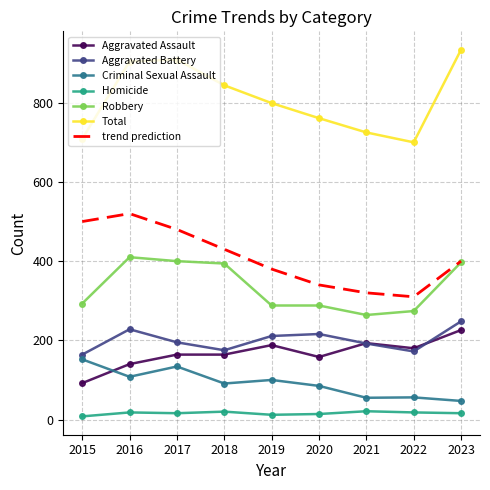

True or false: Aggravated Battery and Homicide cross at least once.

False